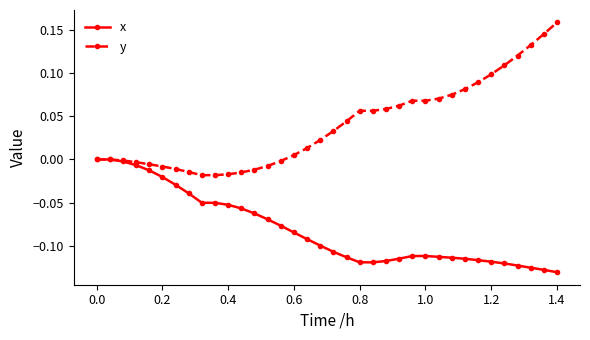

Rank the series by their maximum value, from lowest to highest.

x, y